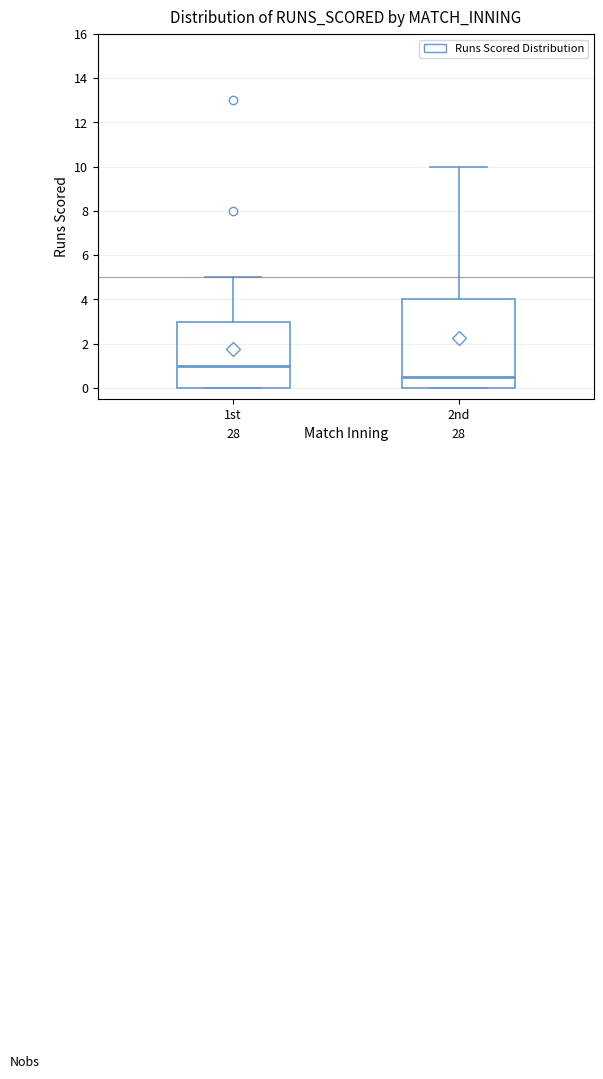

Reading left to right, transcribe this box plot: for each box, give where its median line is, the range the box spans, and where its two whiskers end, as read against the y-axis. The values are not printed on the chart, so give them approximately, as read against the axis.

1st: median 1.0, box 0.0 to 3.0, whiskers 0.0 to 5.0
2nd: median 0.6, box 0.0 to 4.0, whiskers 0.0 to 10.0